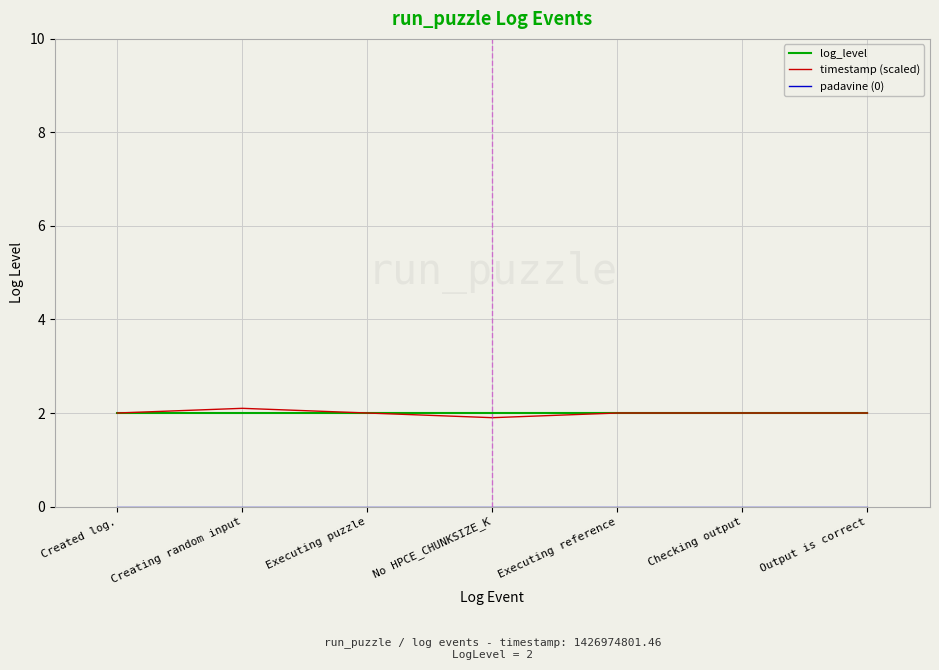

What is the spread (max minus min) of values at Created log.?

2.0